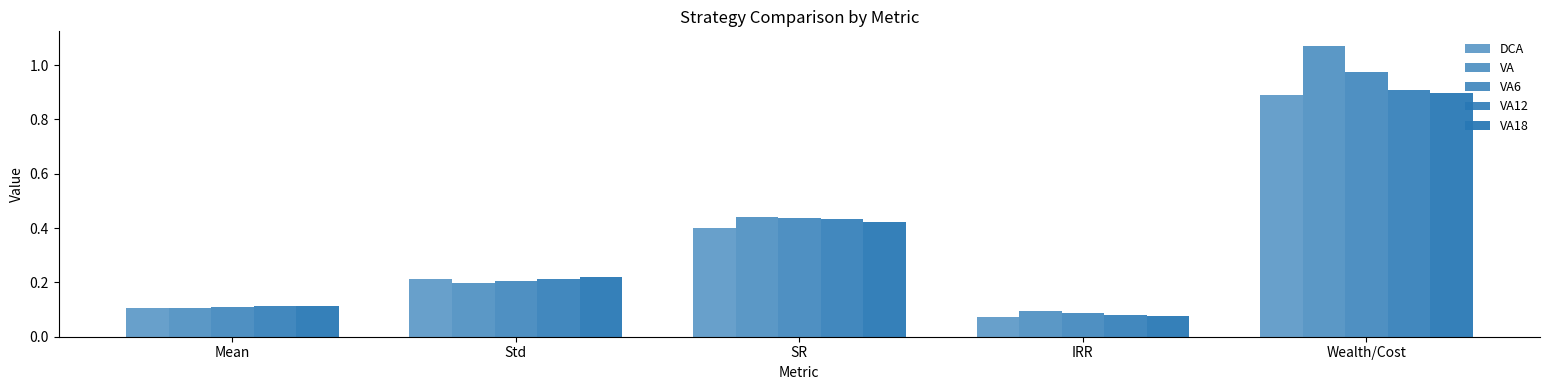

Read the VA value at Wealth/Cost.

1.1